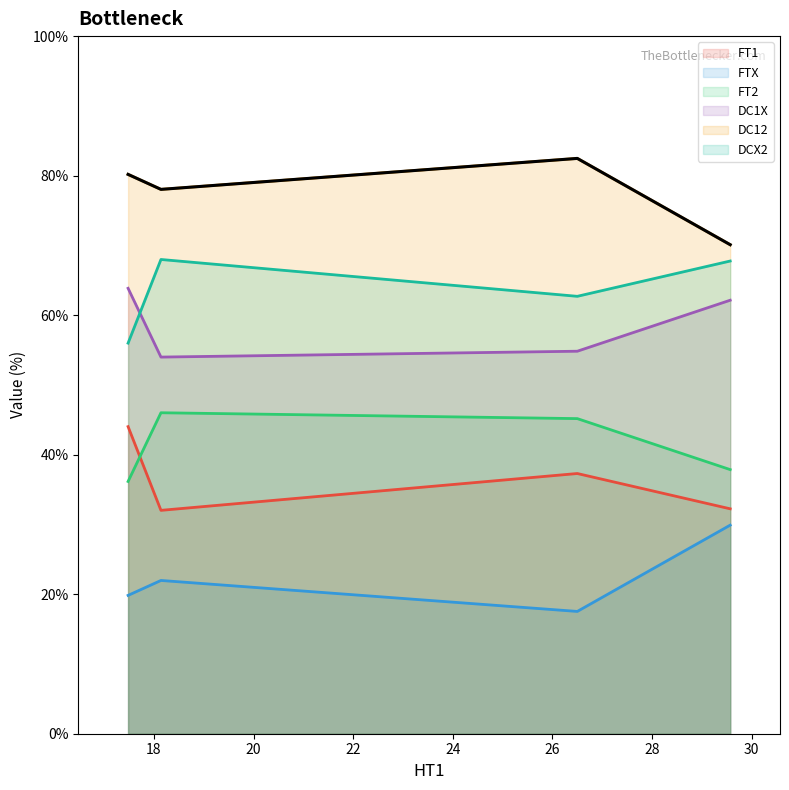

What is the highest value of the FT1 series?

44.0